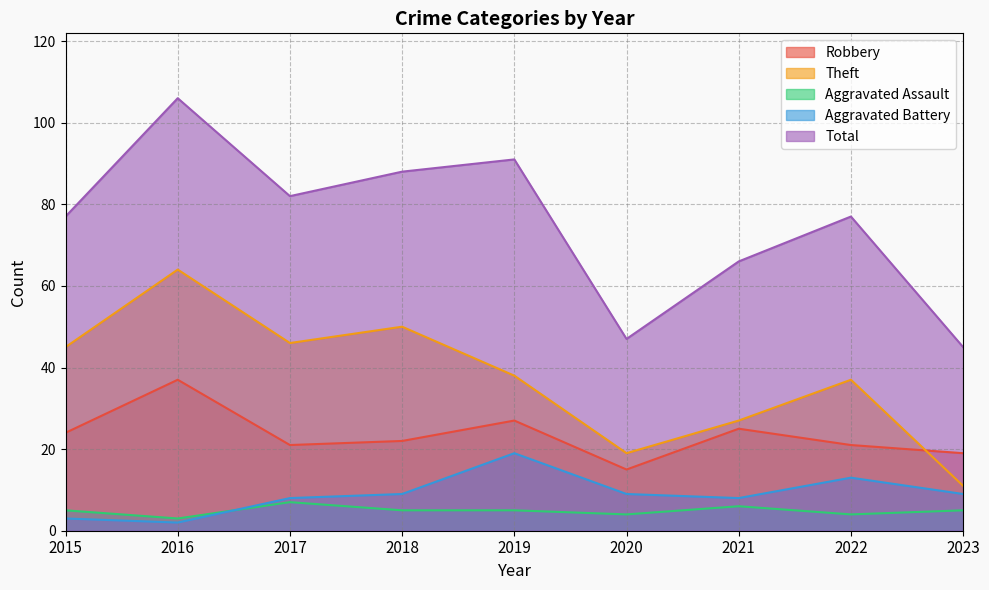

True or false: Total and Theft intersect in this chart.

False